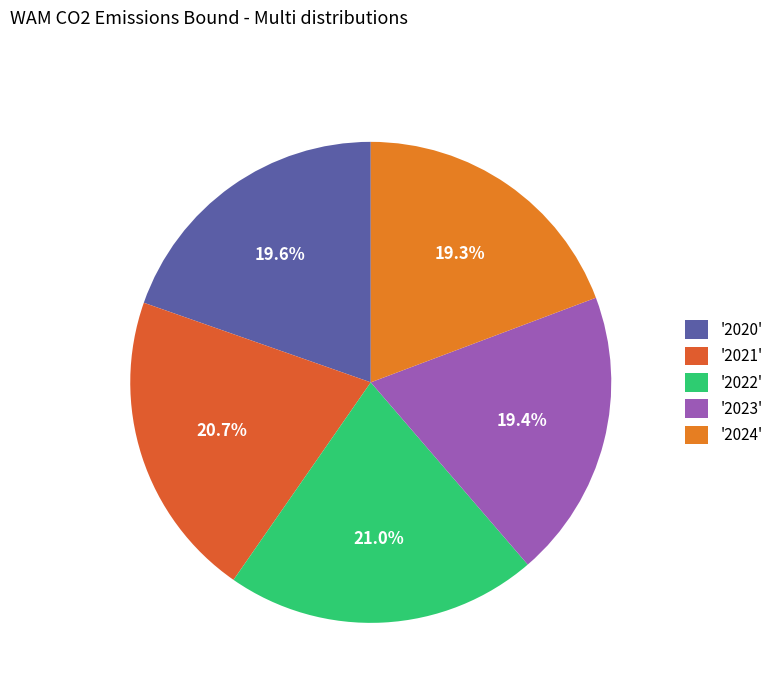

How many segments does this pie chart have?

5